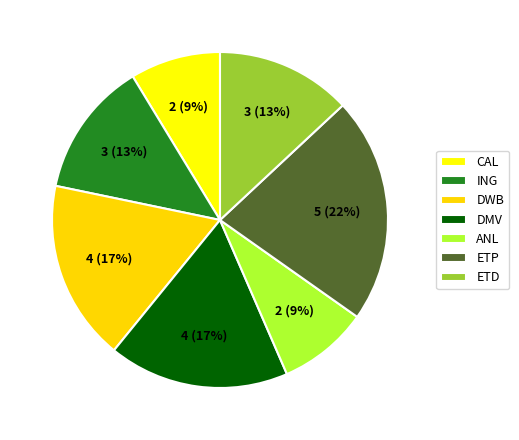

Which category has the biggest portion of the pie?

ETP